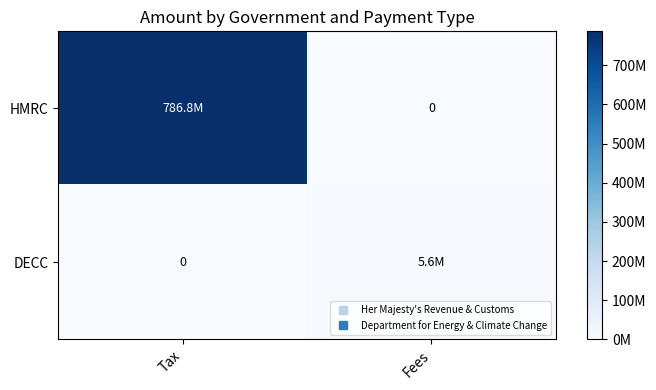

Which series has the largest range (max minus min)?

HMRC